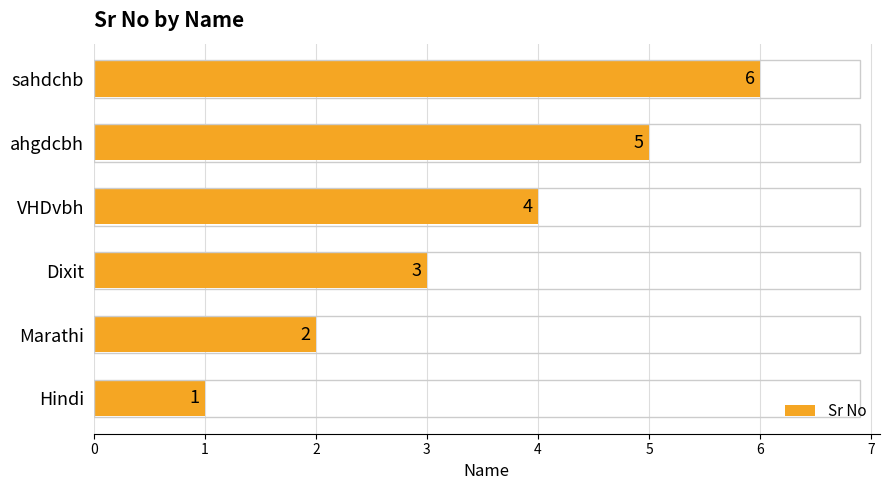

Which label corresponds to the smallest value in the chart?

Hindi